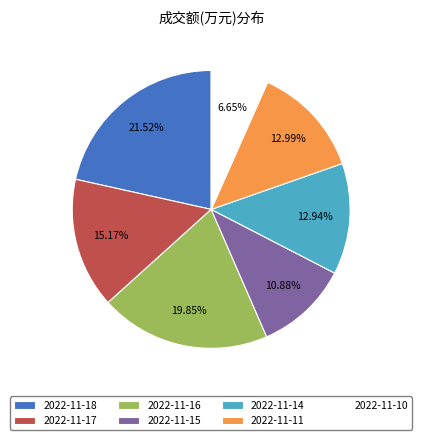

Between 2022-11-15 and 2022-11-16, which is larger?

2022-11-16